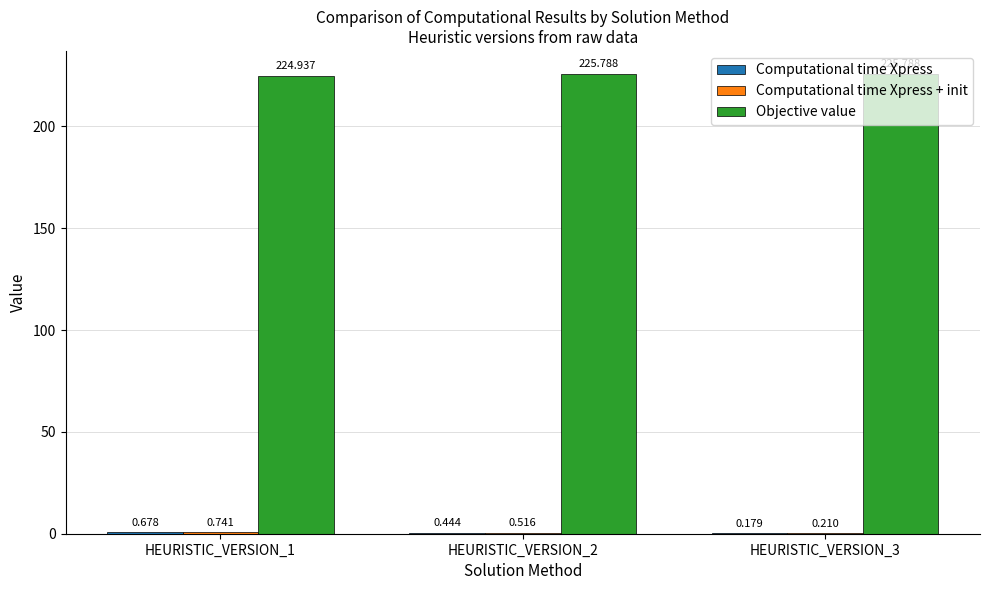

Which series changed the most between HEURISTIC_VERSION_1 and HEURISTIC_VERSION_3?

Objective value